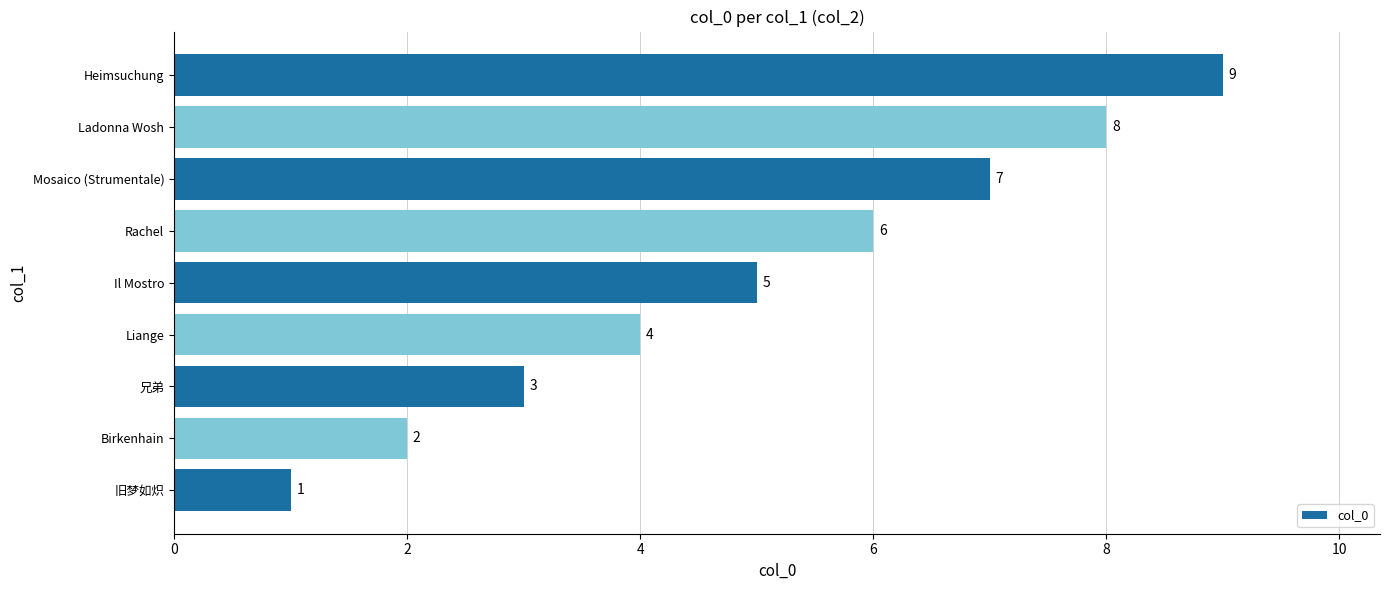

How many values are between 3 and 7?

5